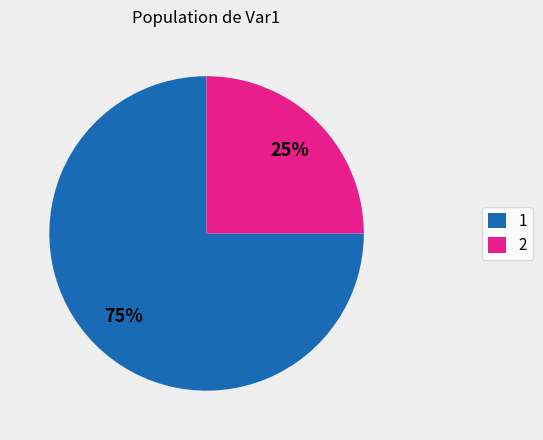

To the nearest percent, what percentage of the pie is 2?

25%